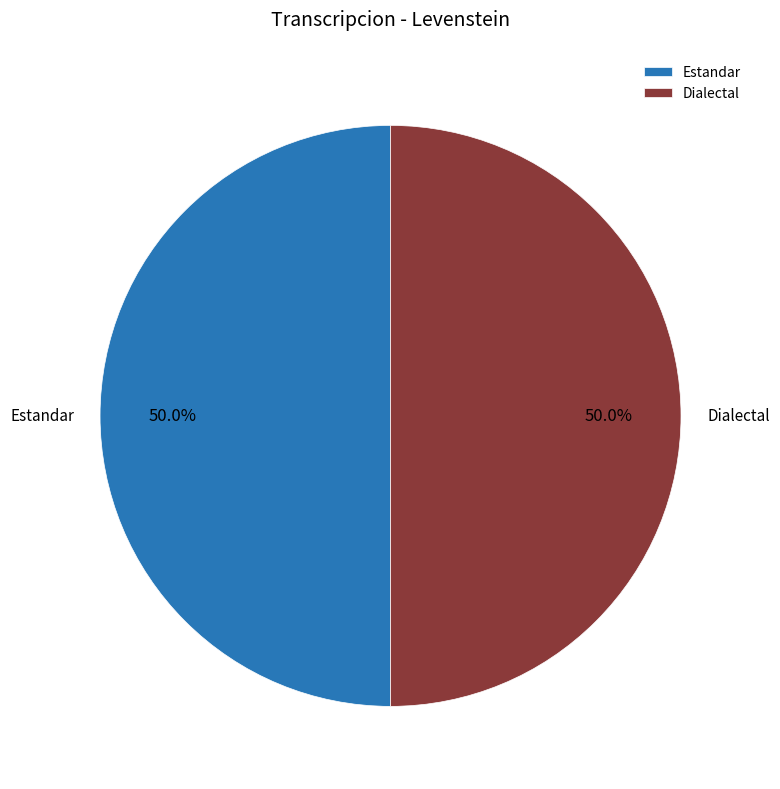

What is the ratio of the value at Dialectal to the value at Estandar?

1.0